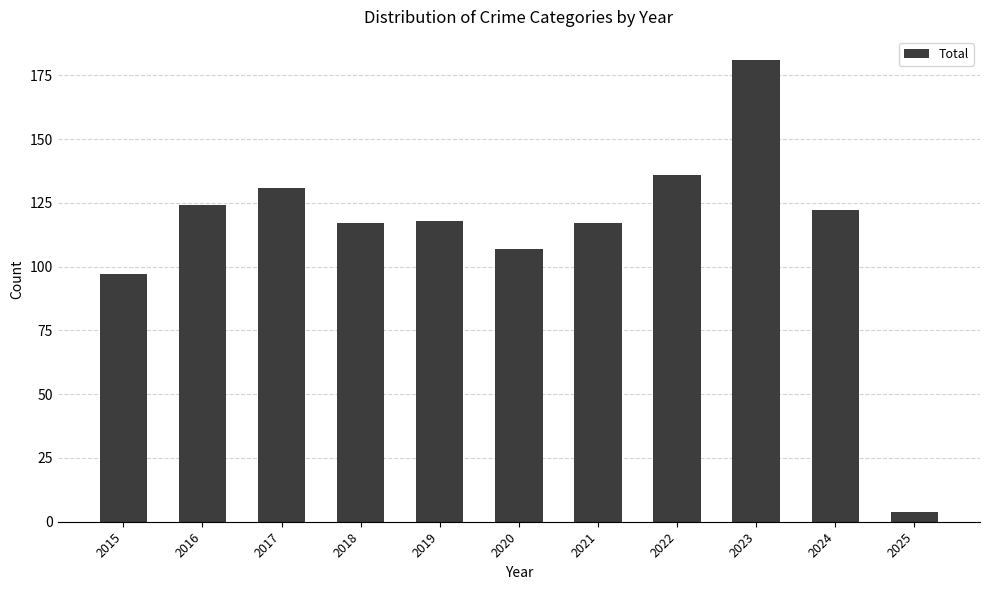

Reading left to right, list all the values displayed in this chart.

2015=97	2016=124	2017=131	2018=117	2019=118	2020=107	2021=117	2022=136	2023=181	2024=122	2025=4